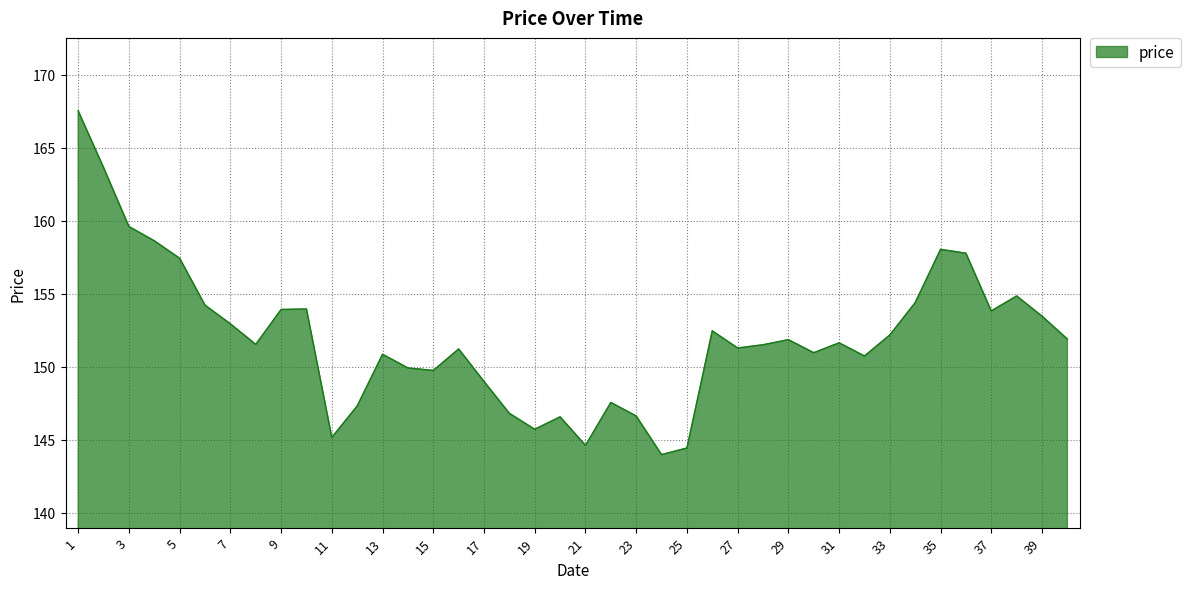

What is the smallest value displayed?

144.0